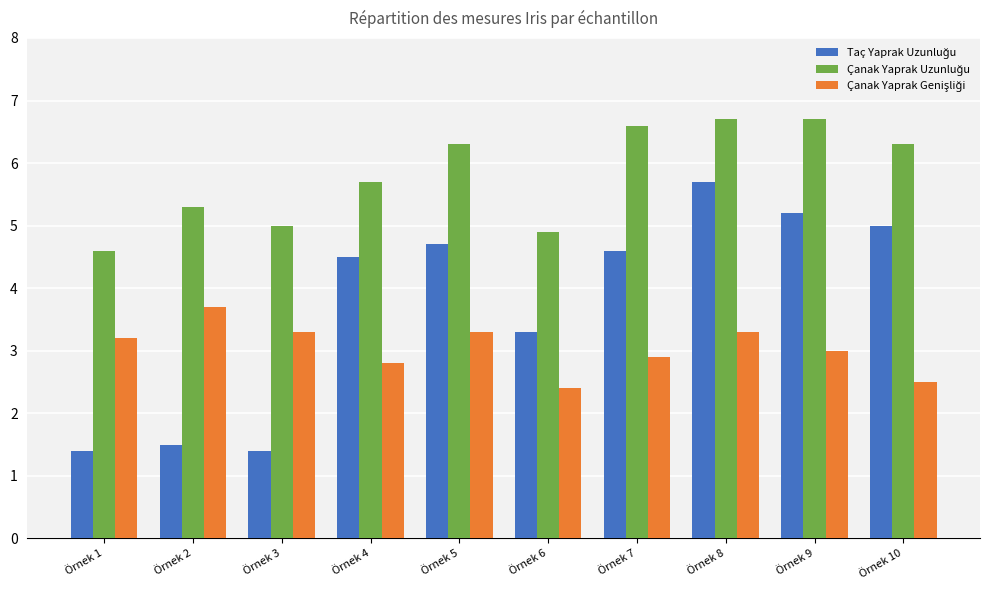

What is the spread (max minus min) of values at Örnek 1?

3.2